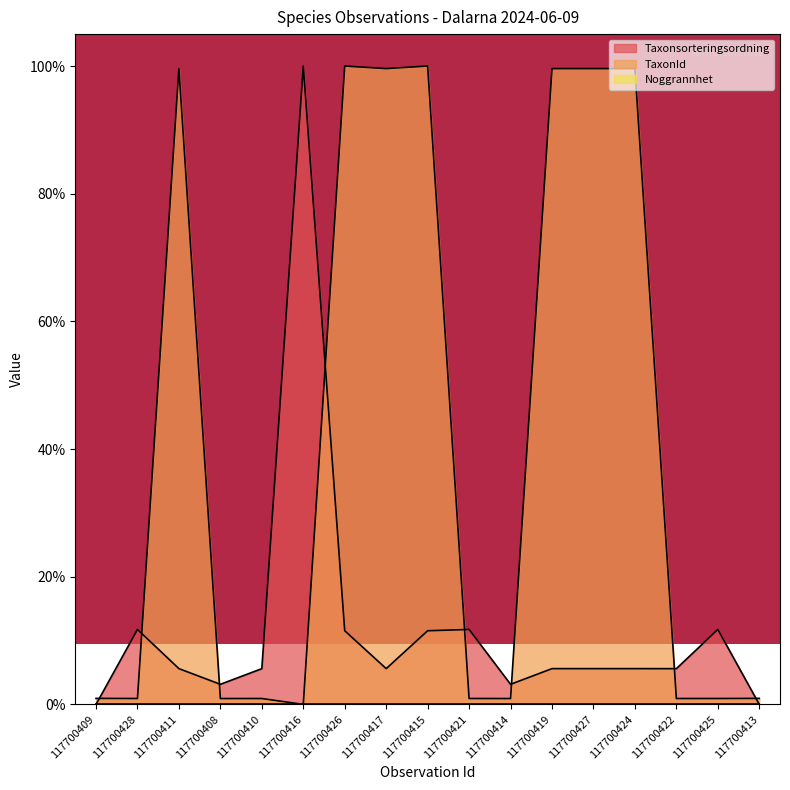

Which series has the largest total across all categories?

TaxonId